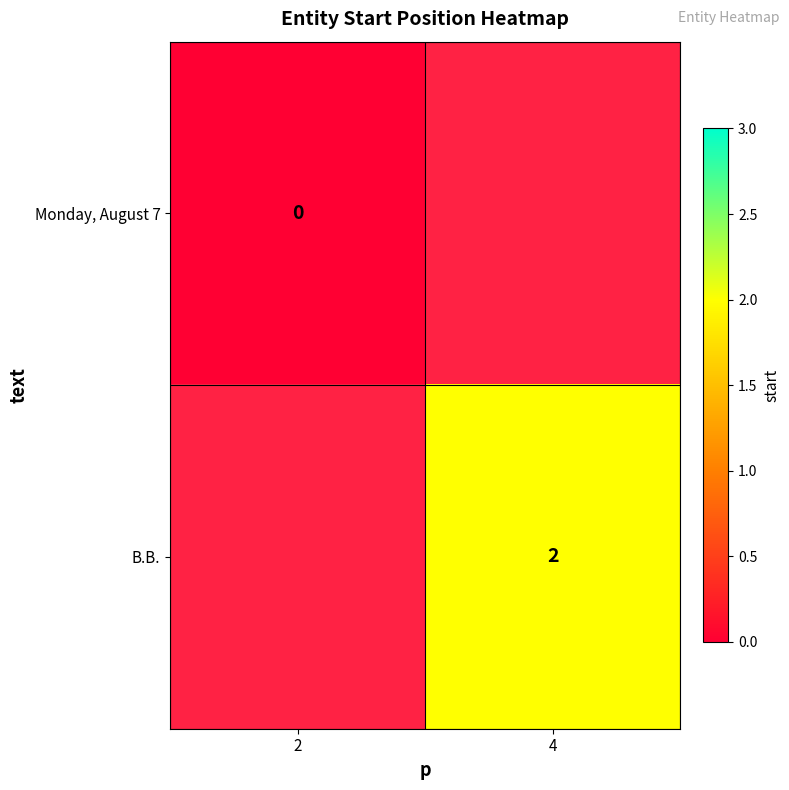

Is it true that B.B. equals 2 at 4?

True